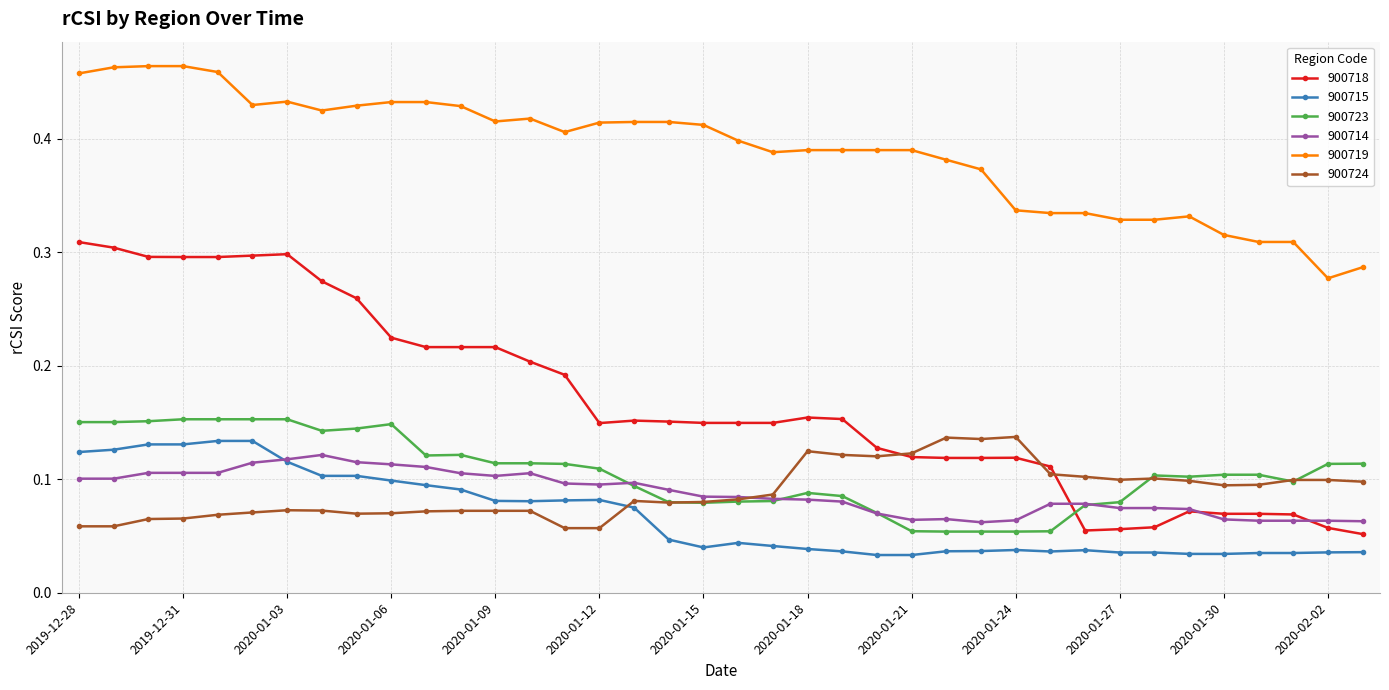

Which series has the widest spread of values?

900718